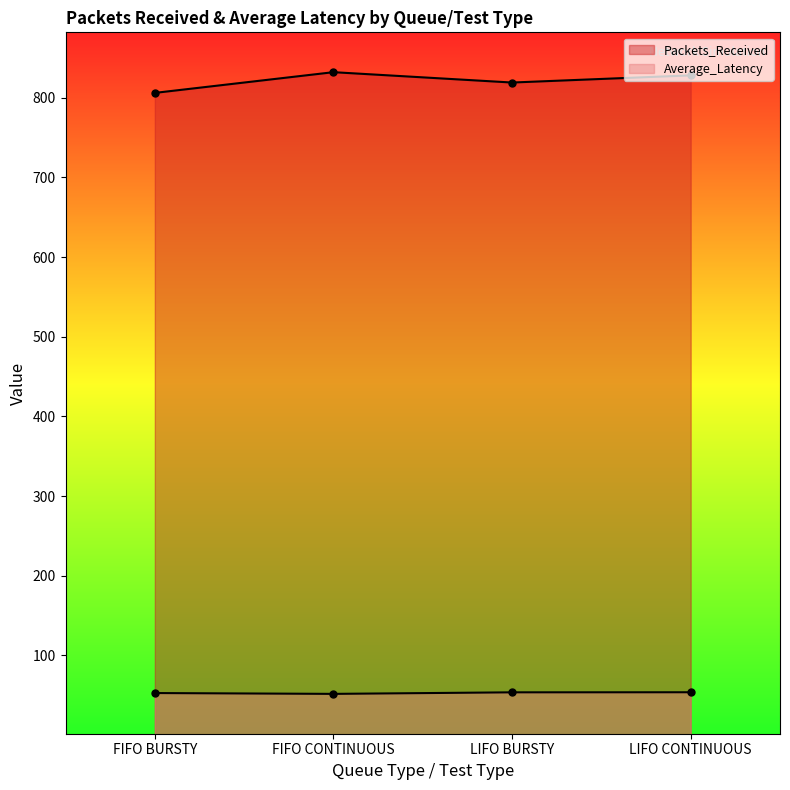

Which label corresponds to the smallest value in the chart?

FIFO CONTINUOUS